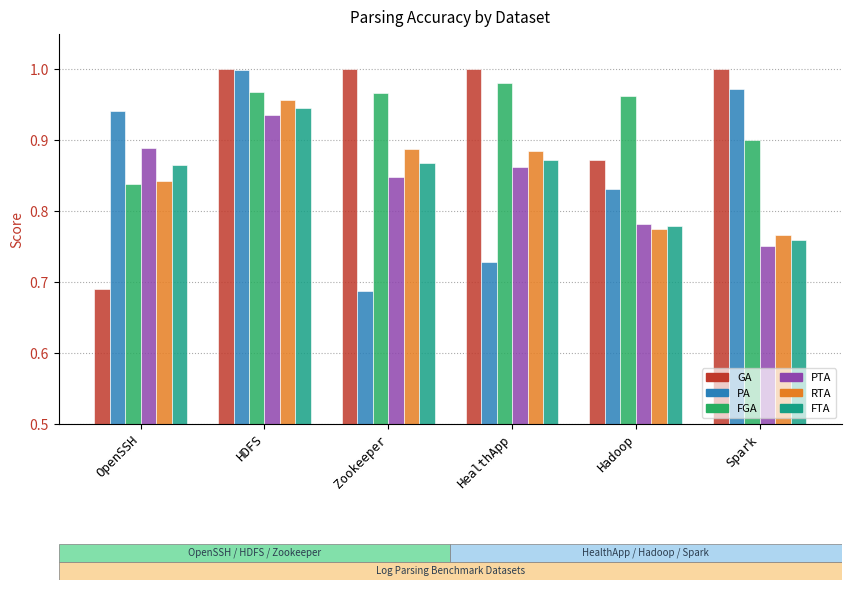

True or false: FTA has a value of 1.5 at Zookeeper.

False